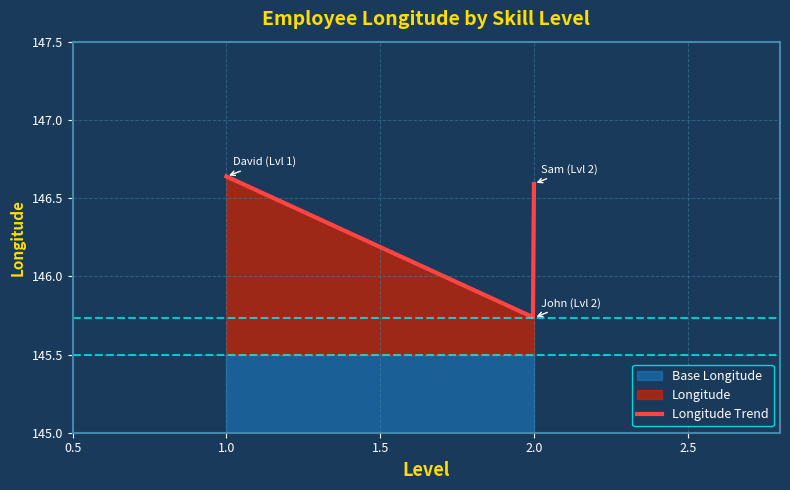

What is the sum of all values?

439.0